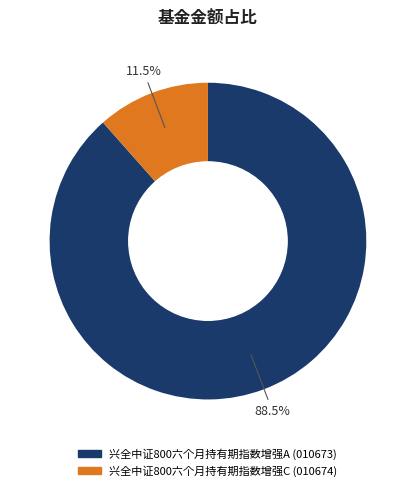

To the nearest percent, what is the combined percentage of 兴全中证800六个月持有期指数增强A and 兴全中证800六个月持有期指数增强C?

100%